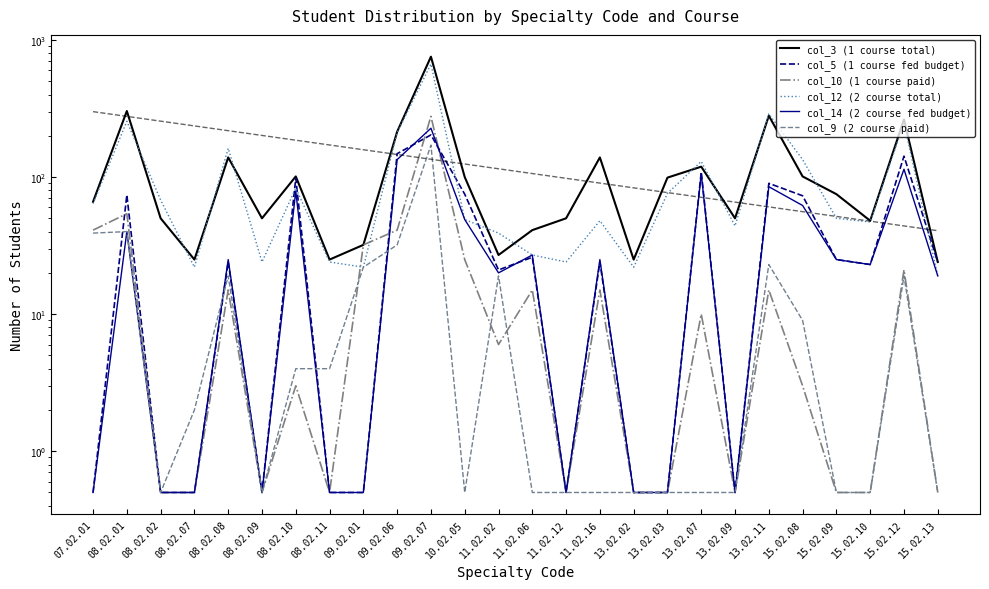

What is the difference between the col_3 (1 course total) values at 08.02.09 and 08.02.01?

253.0